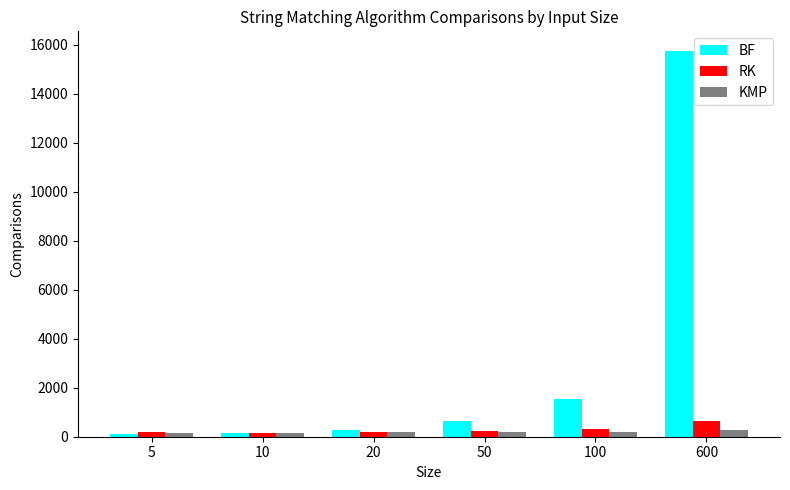

Is the value of RK at 10 greater than the value of KMP at 600?

No